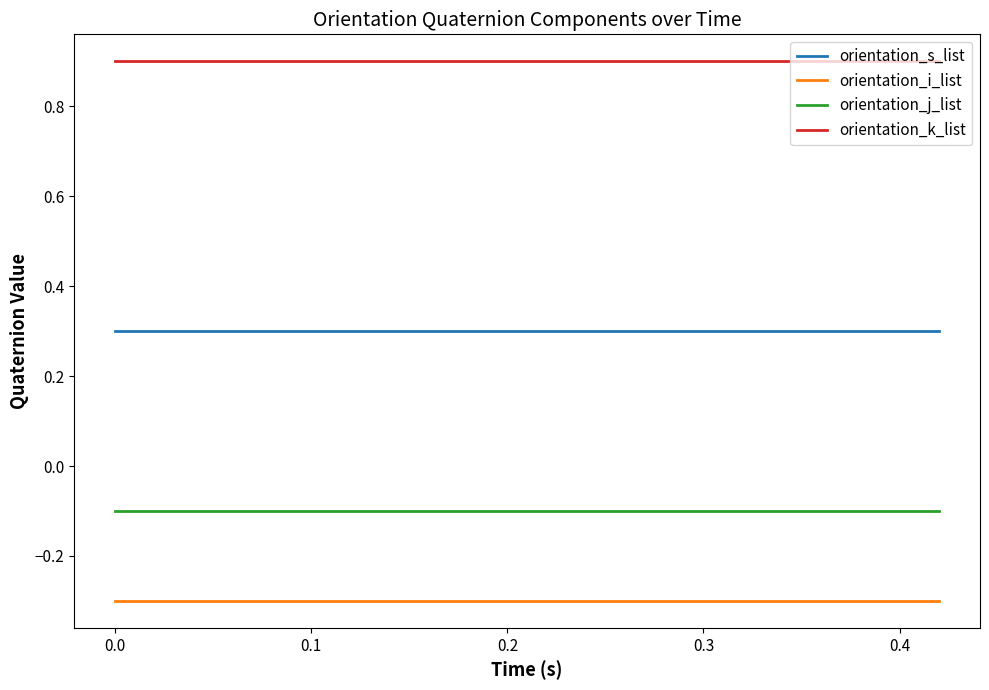

True or false: orientation_j_list and orientation_k_list intersect in this chart.

False